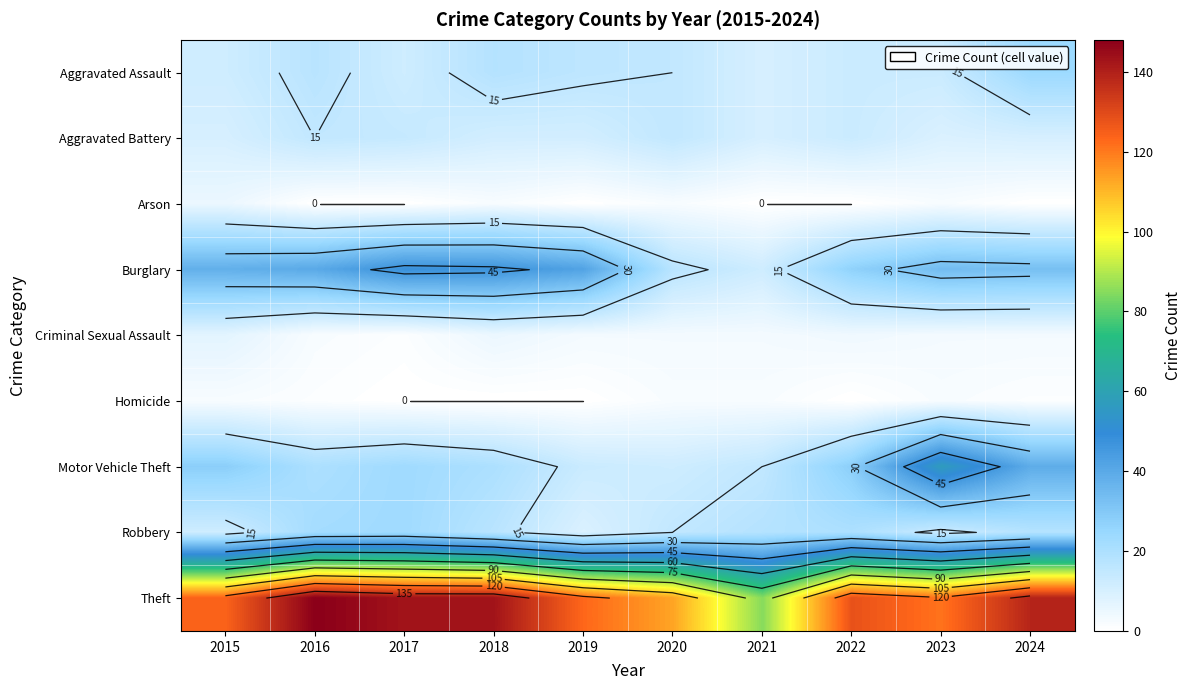

What is the total value across all series at 2023?

254